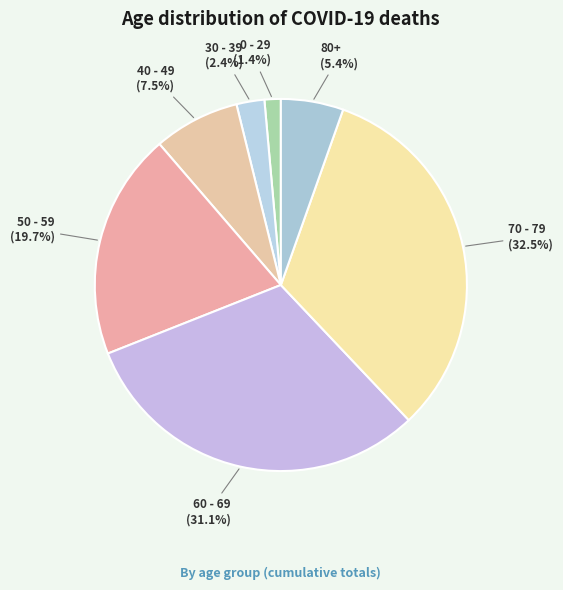

Does any single category account for the majority?

No